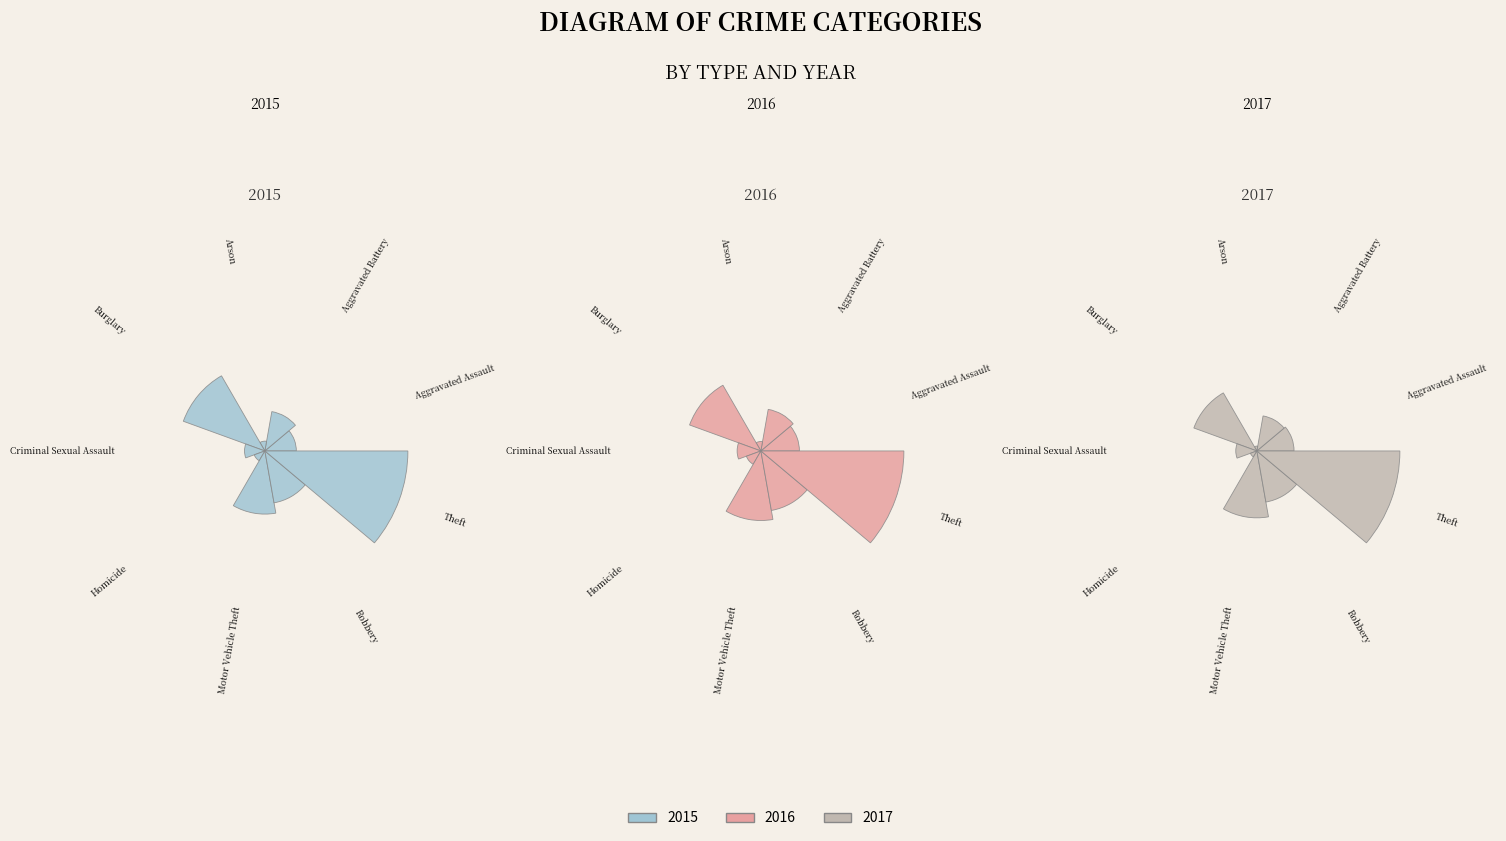

At Theft, list the series in order from smallest to largest.

2015, 2016, 2017